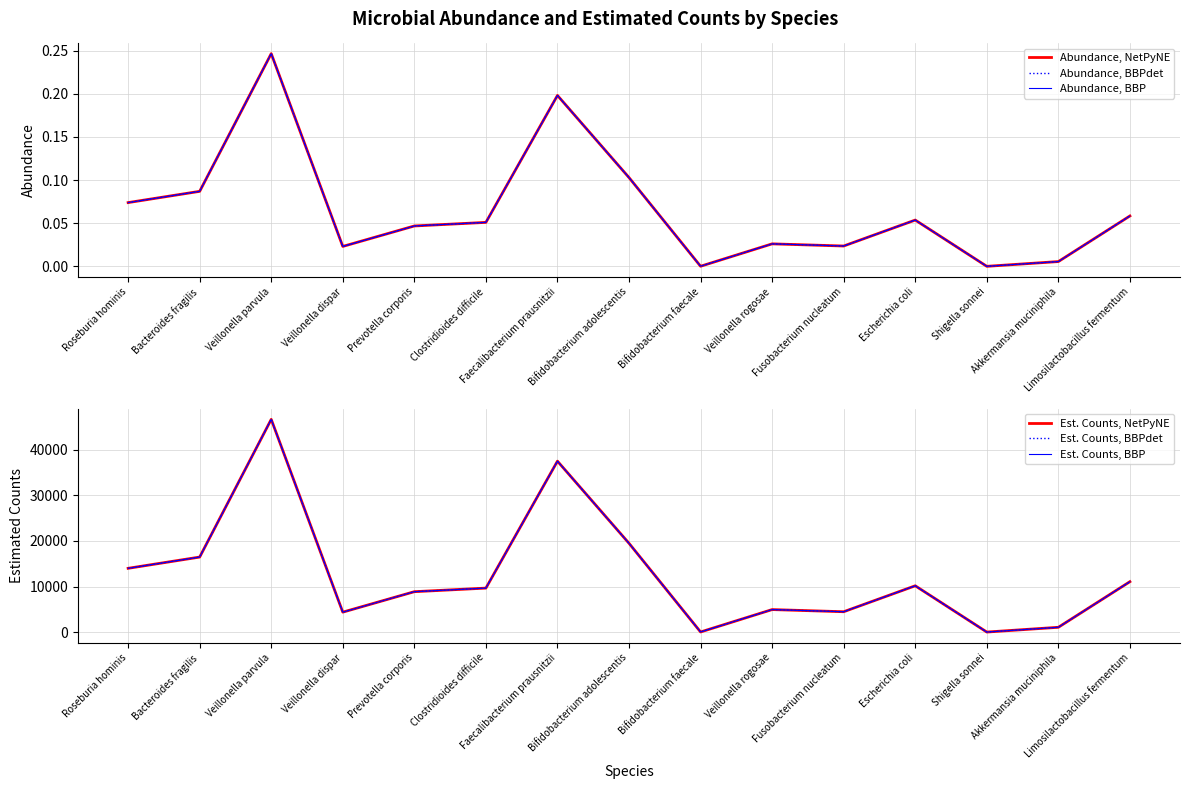

True or false: Est. Counts, BBPdet and Est. Counts, NetPyNE intersect in this chart.

False